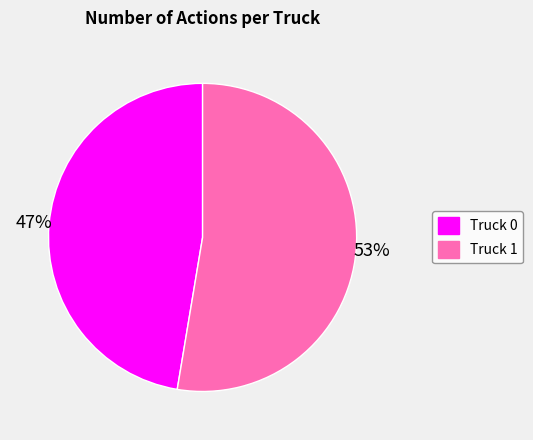

To the nearest percent, what is the average slice percentage?

50%